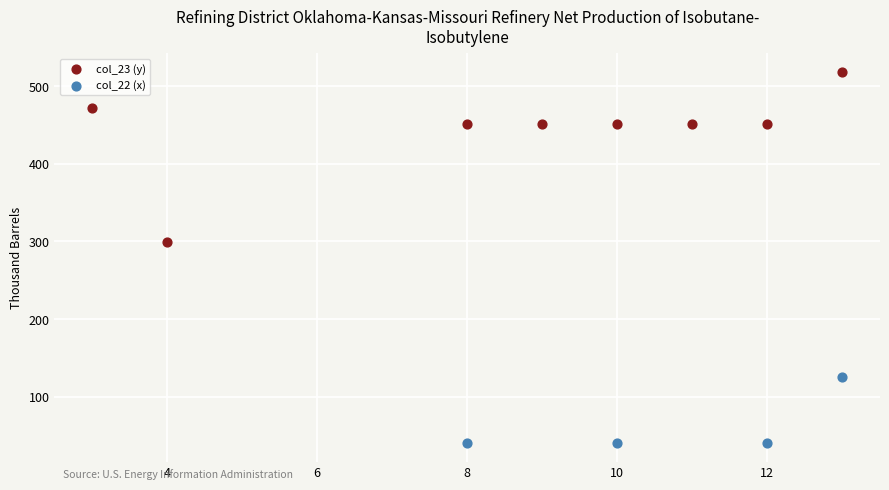

Which series has the widest spread of Y values?

col_23 (y)